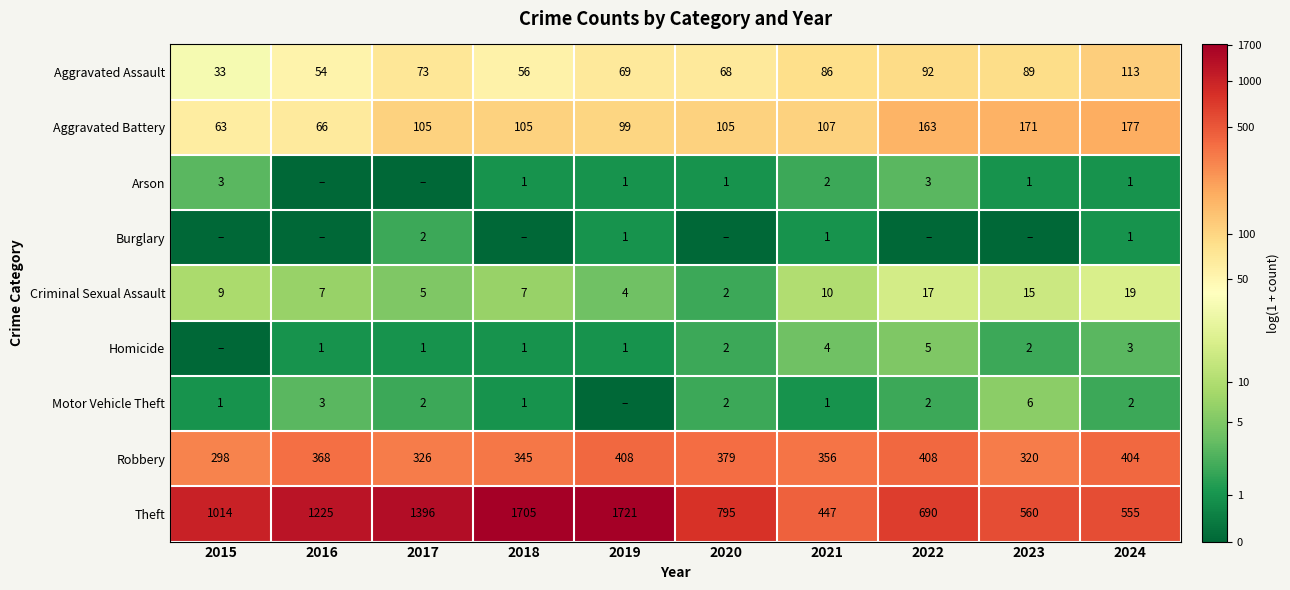

What is the difference between the maximum and second lowest values in the Aggravated Assault series?

59